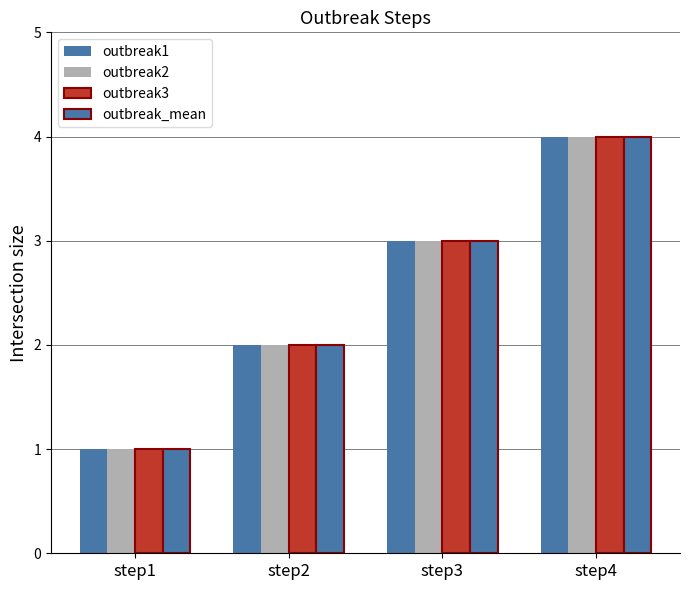

At which label does outbreak1 reach its minimum?

step1